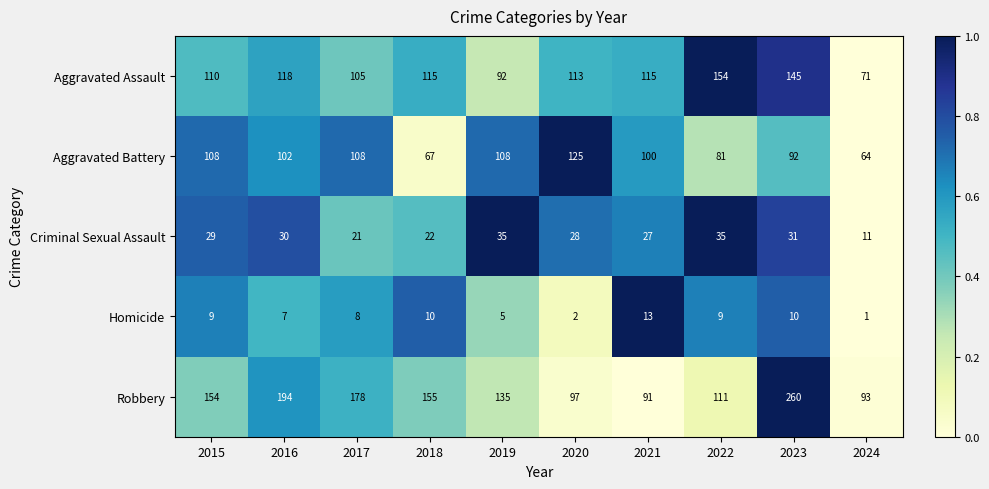

Which series has the widest spread of values?

Robbery